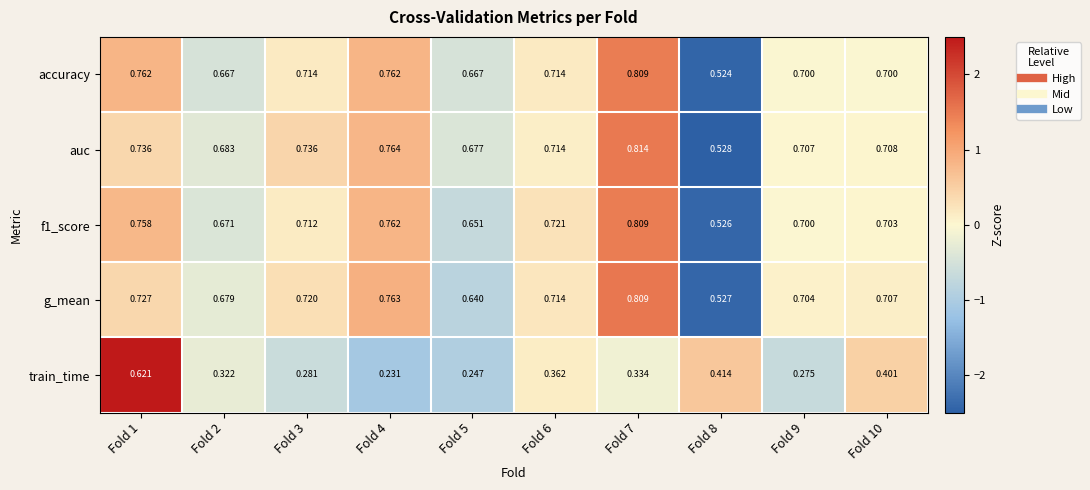

Which series has the largest range (max minus min)?

train_time